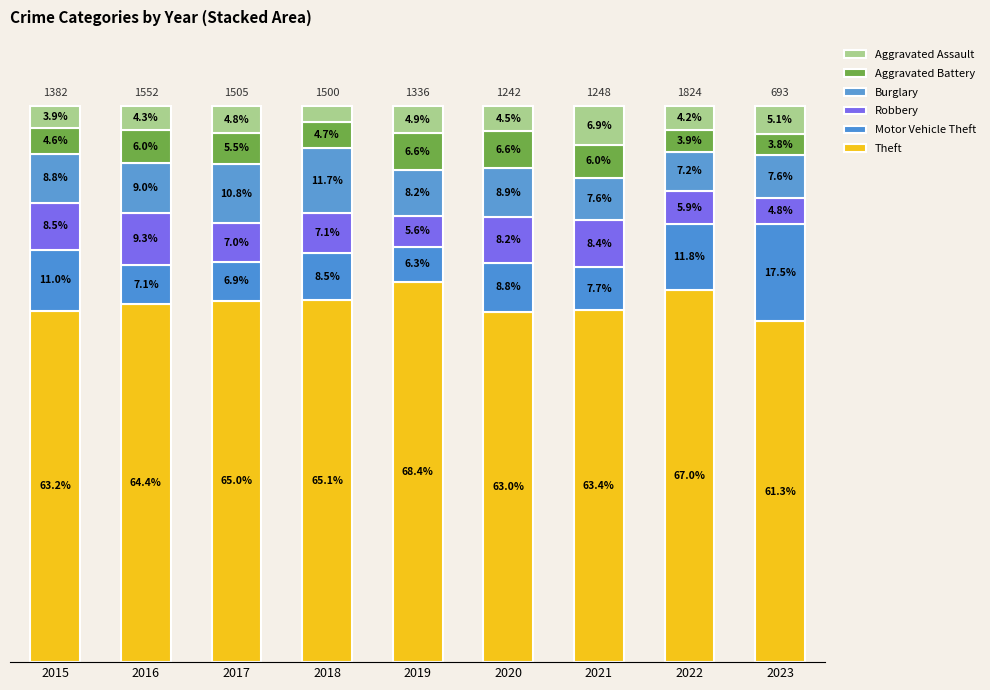

What value does the Aggravated Assault series have at 2021?

6.9